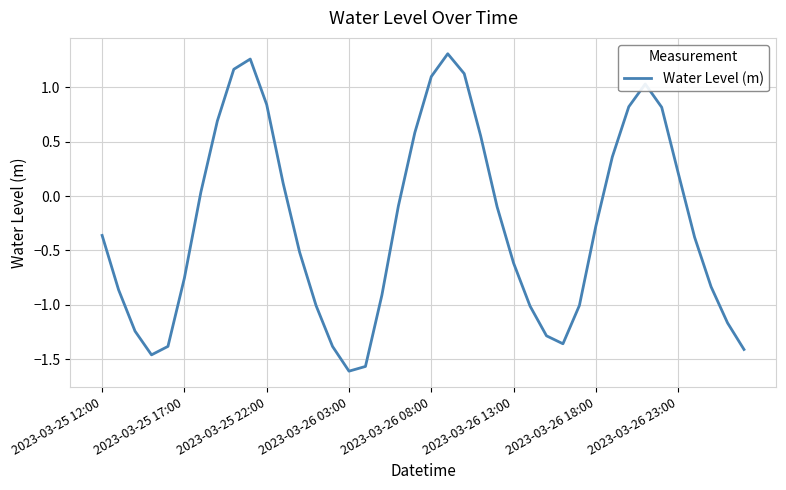

How many lines are shown in the chart?

1